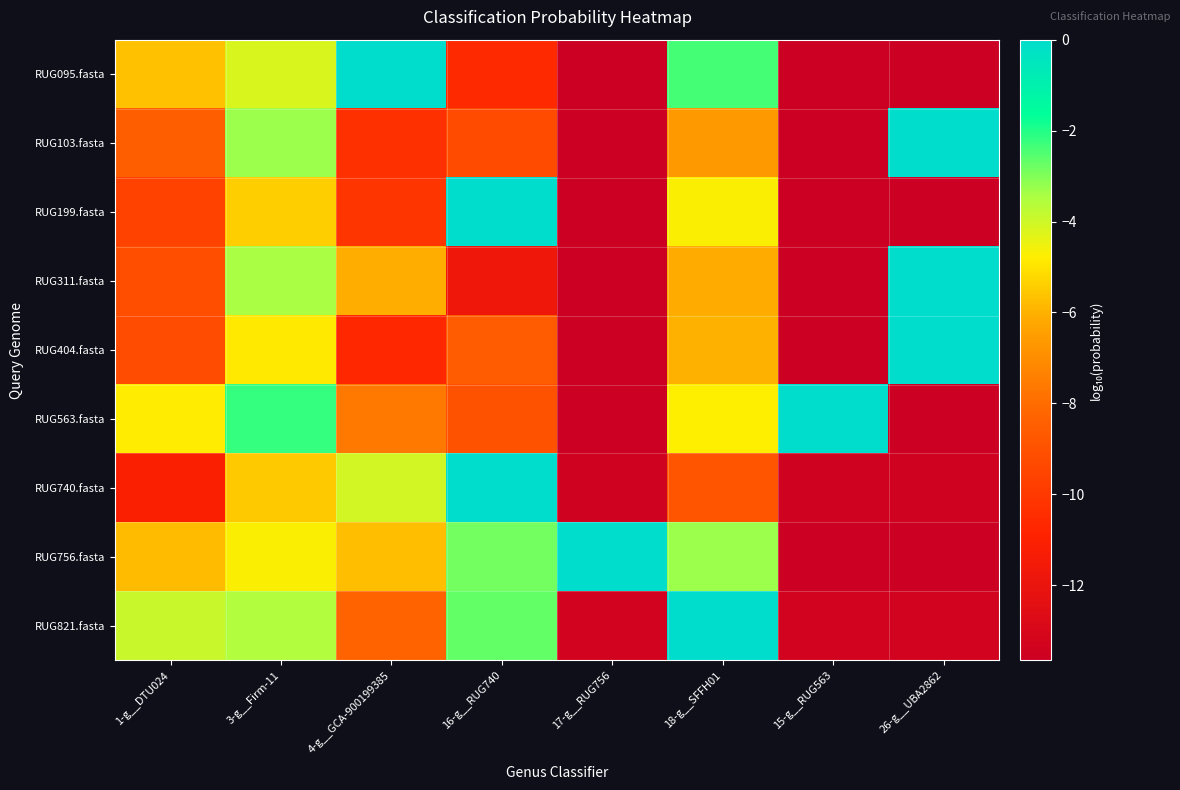

At which category is the sum across all series the highest?

3-g__Firm-11